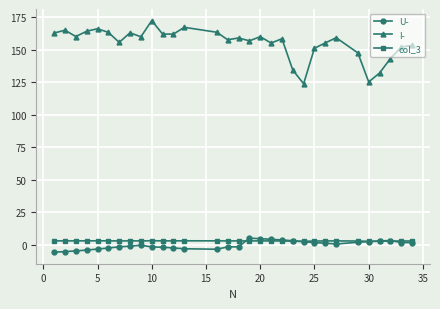

True or false: col_3 and I- cross at least once.

False